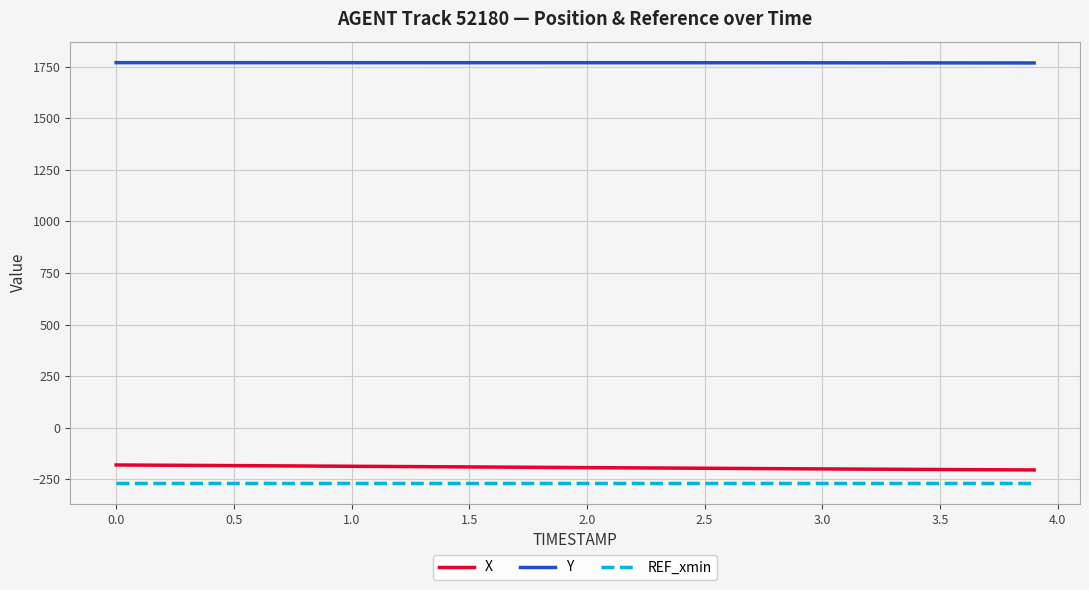

True or false: X and Y cross at least once.

False